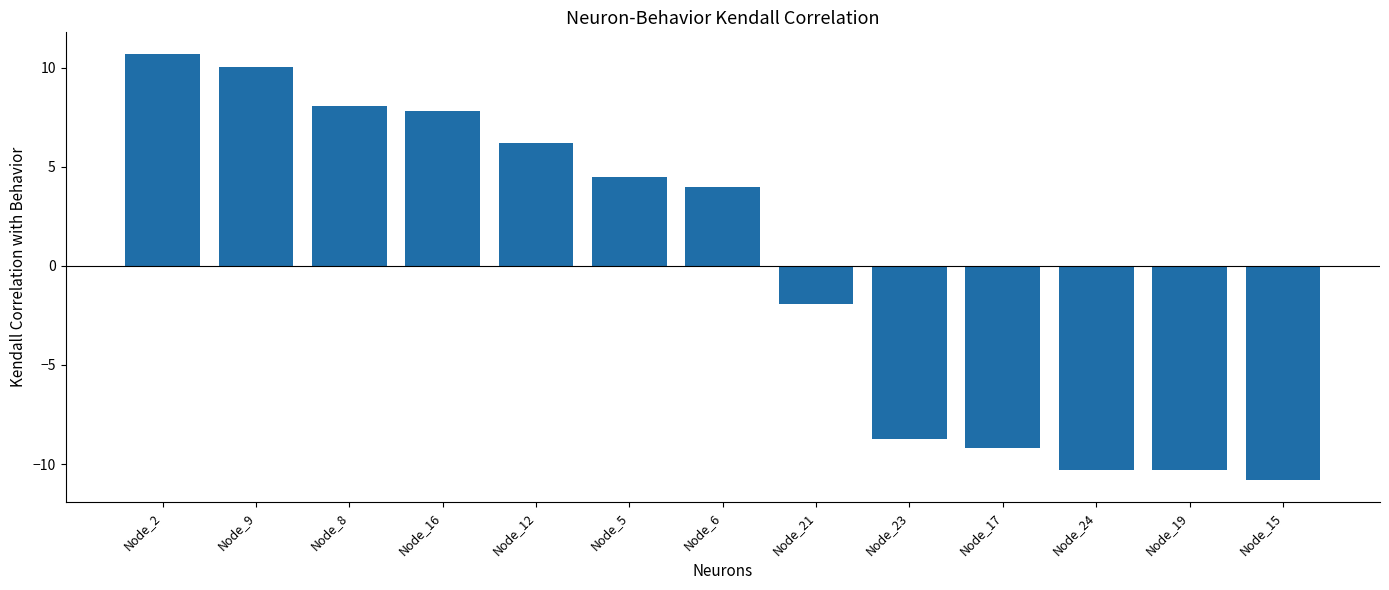

What is the change in value from Node_2 to Node_6?

-6.7